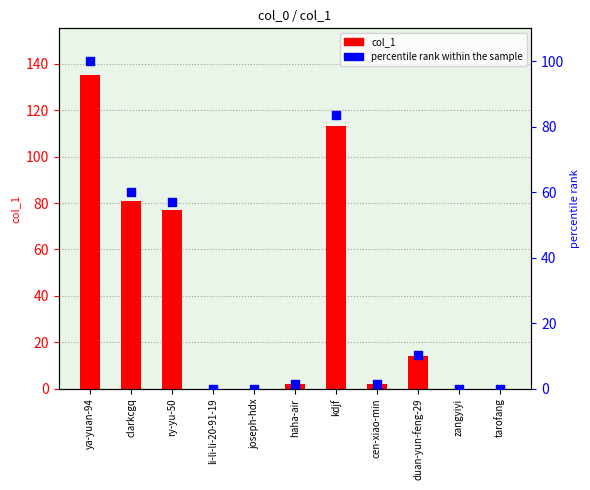

Which series has the largest total across all categories?

col_1